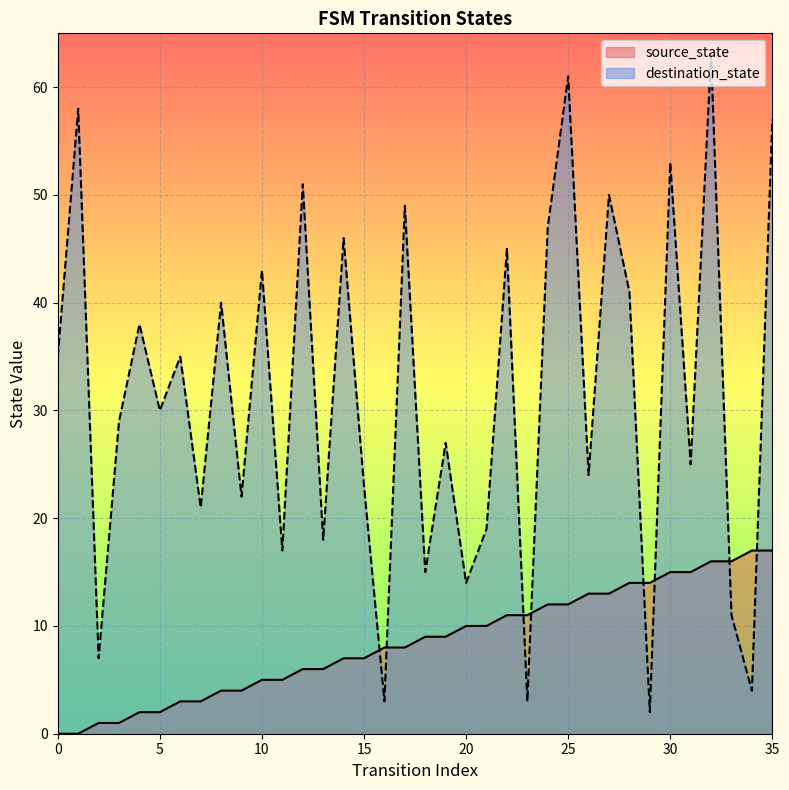

Count the number of categories in the chart.

36